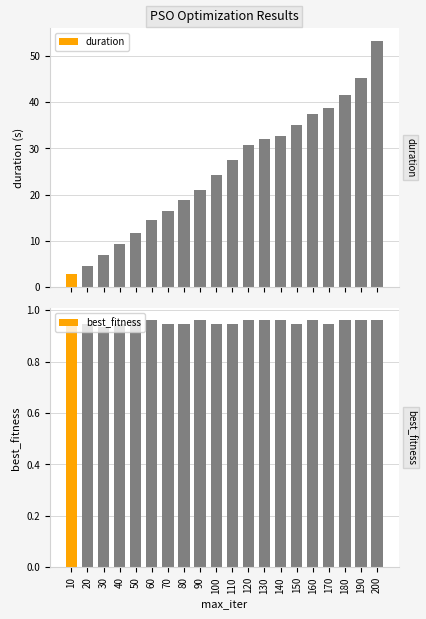

Rank the series by their maximum value, from highest to lowest.

duration, best_fitness